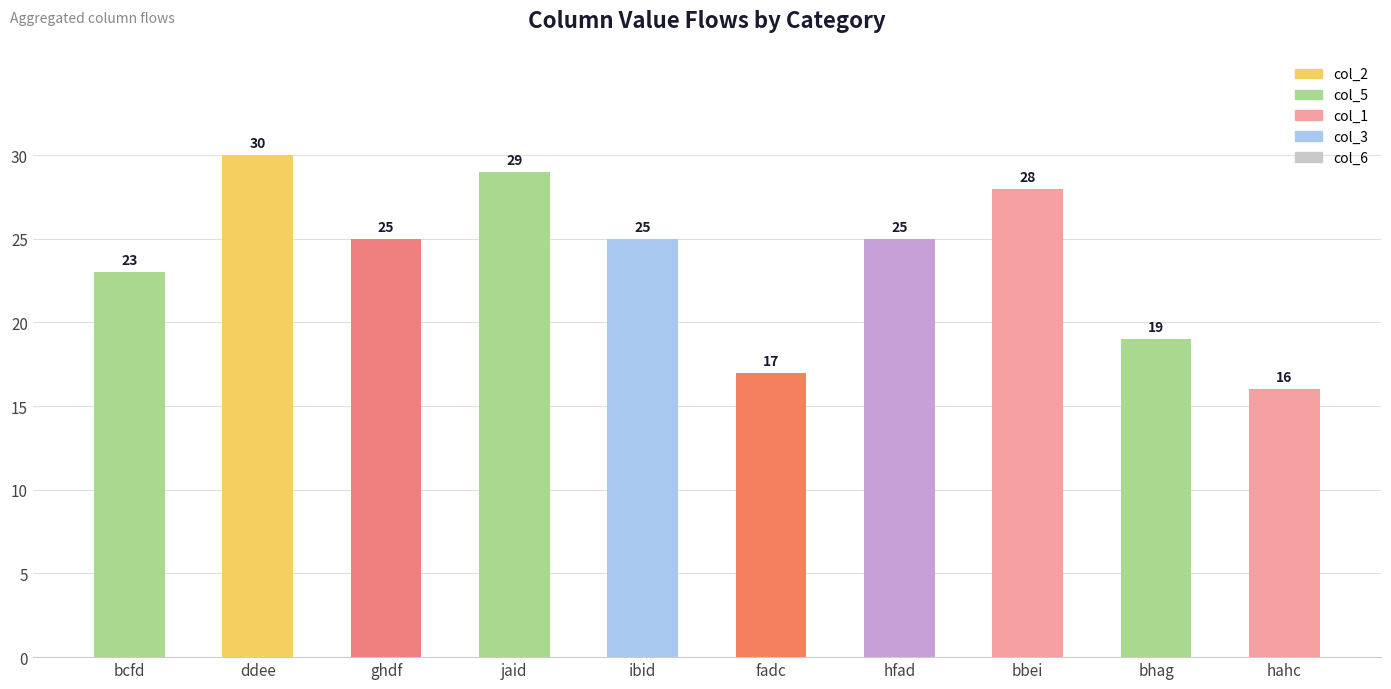

Reading left to right, transcribe all the data shown in this chart.

bcfd=23	ddee=30	ghdf=25	jaid=29	ibid=25	fadc=17	hfad=25	bbei=28	bhag=19	hahc=16